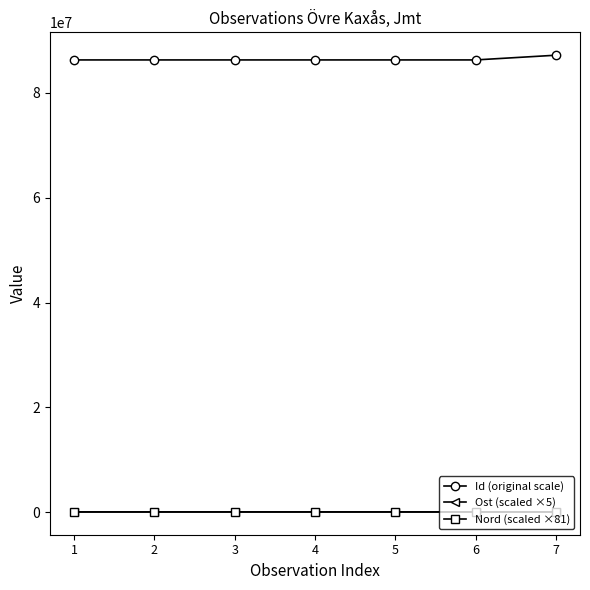

The value of Id (original scale) at 3 is 86287827.0. True or false?

True